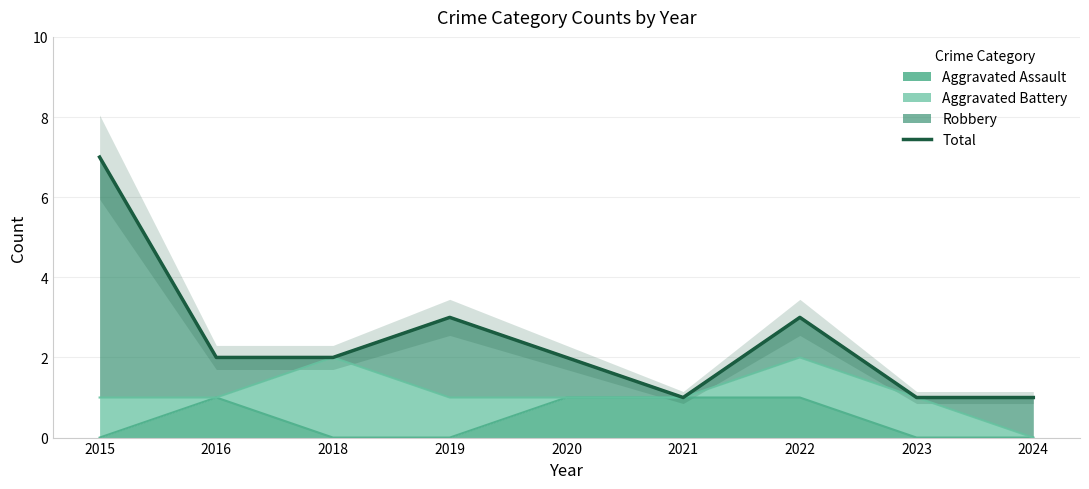

What value does the data have at 2015?

7